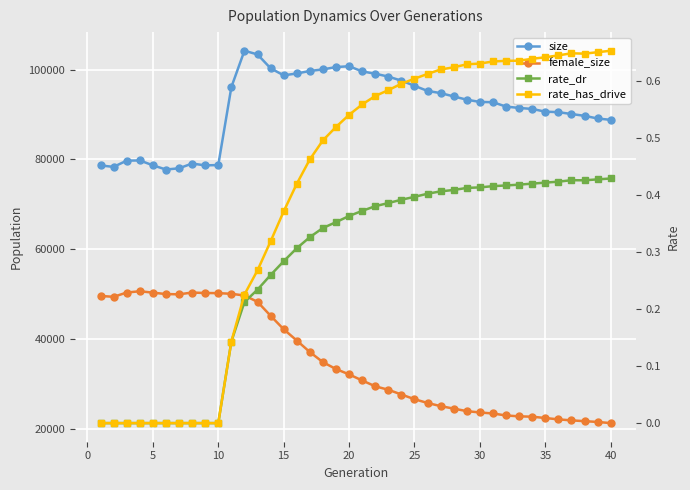

Is it true that size equals 147659.7 at 30?

False